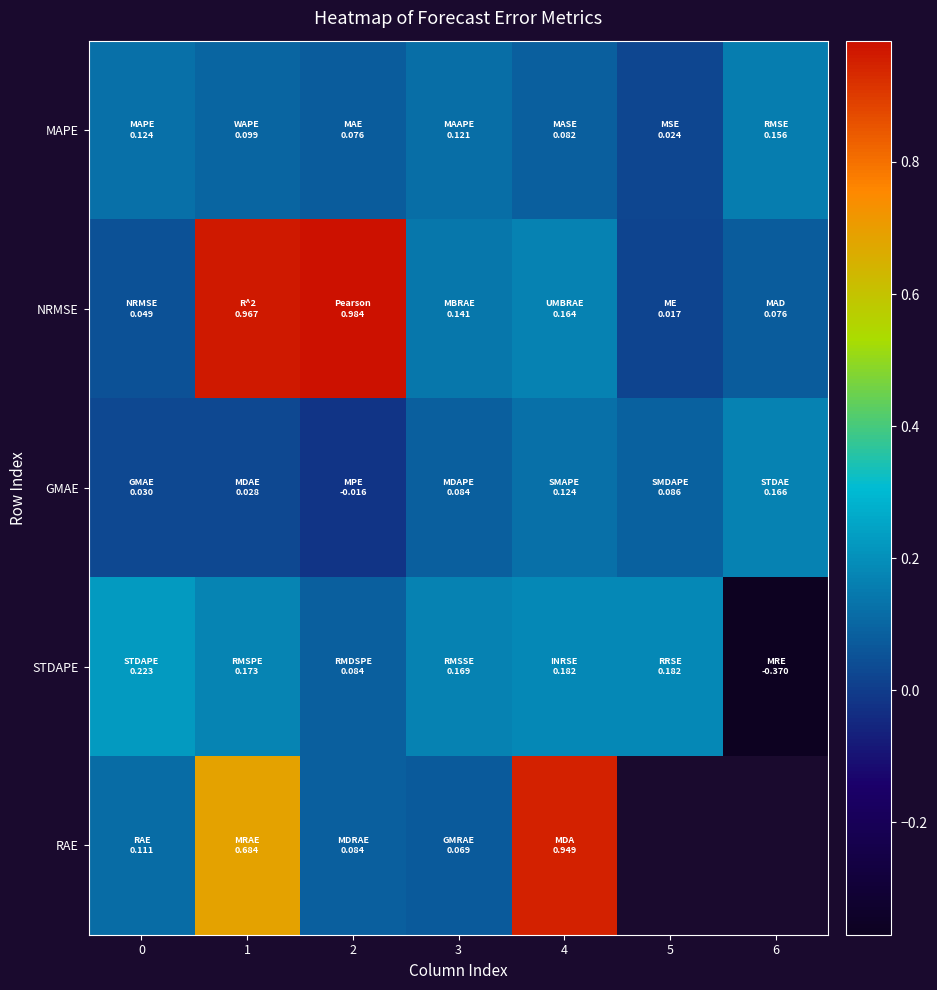

Is the value of RAE at 0 greater than the value of GMAE at 1?

Yes